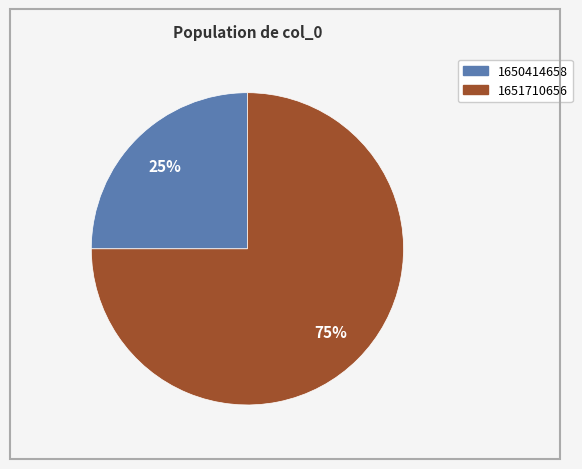

To the nearest percent, what is the average slice percentage?

50%